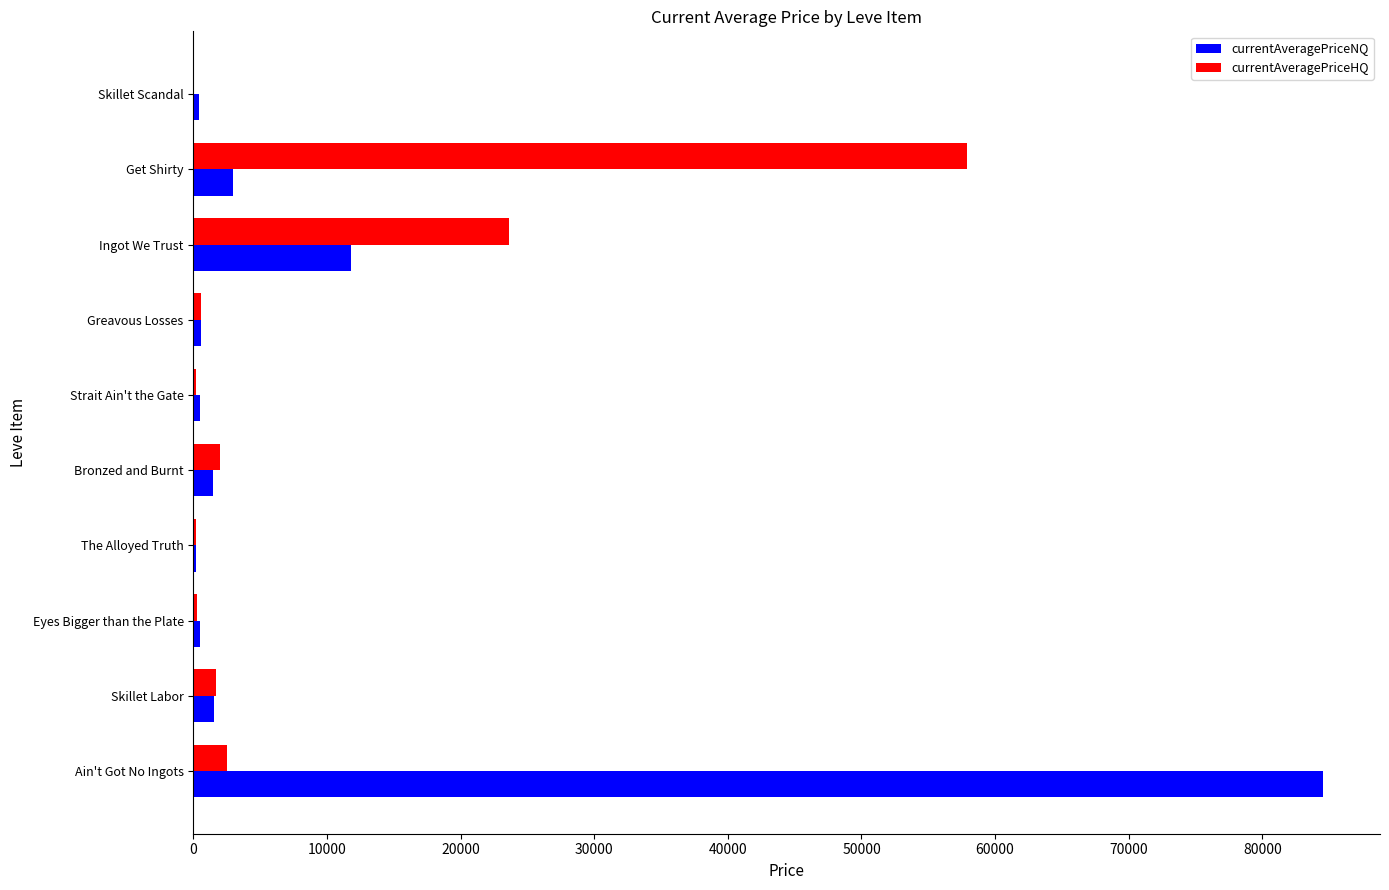

At which category is the sum across all series the highest?

Ain't Got No Ingots